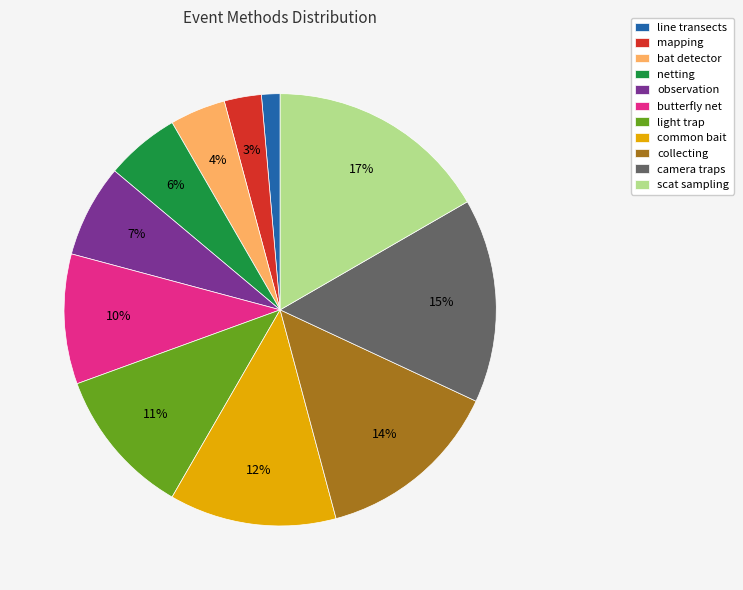

Is the sum of line transects and light trap greater than half?

No